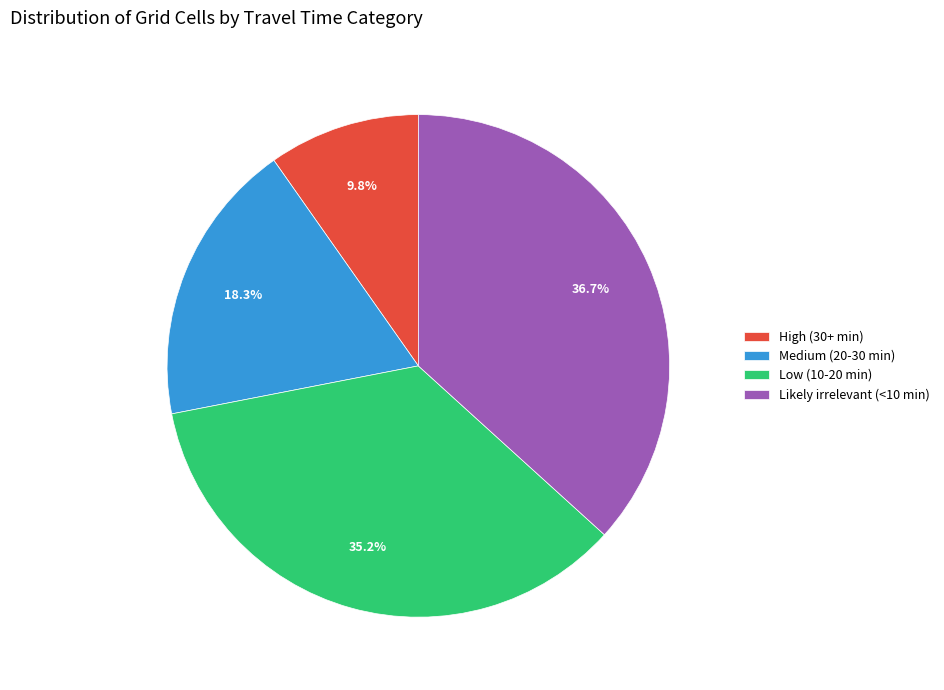

How many segments does this pie chart have?

4